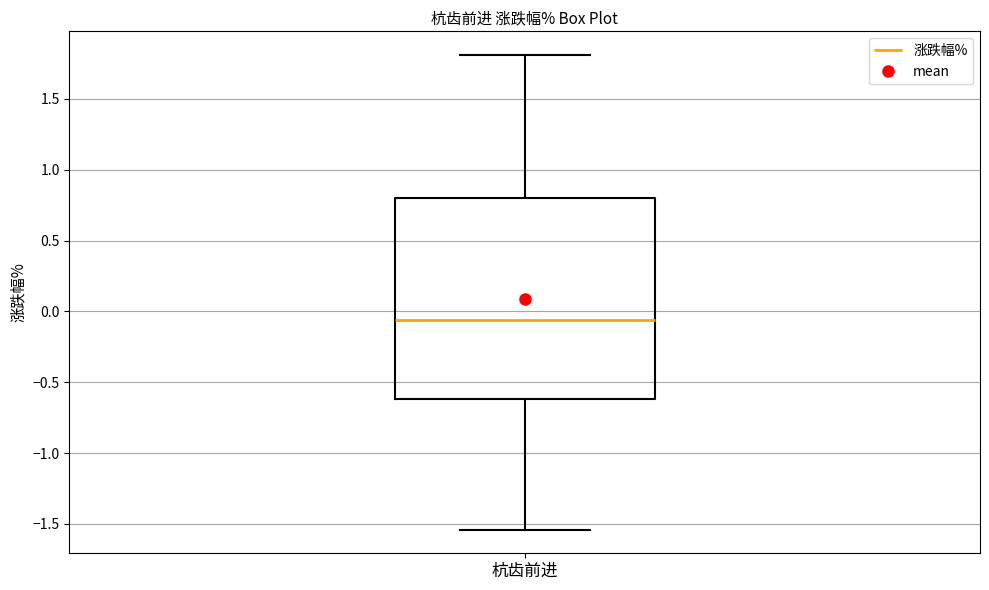

Transcribe this box plot: give where the median line is, the range the box spans, and where the two whiskers end, as read against the y-axis. The values are not printed on the chart, so give them approximately, as read against the axis.

median -0.05, box -0.60 to 0.80, whiskers -1.55 to 1.80